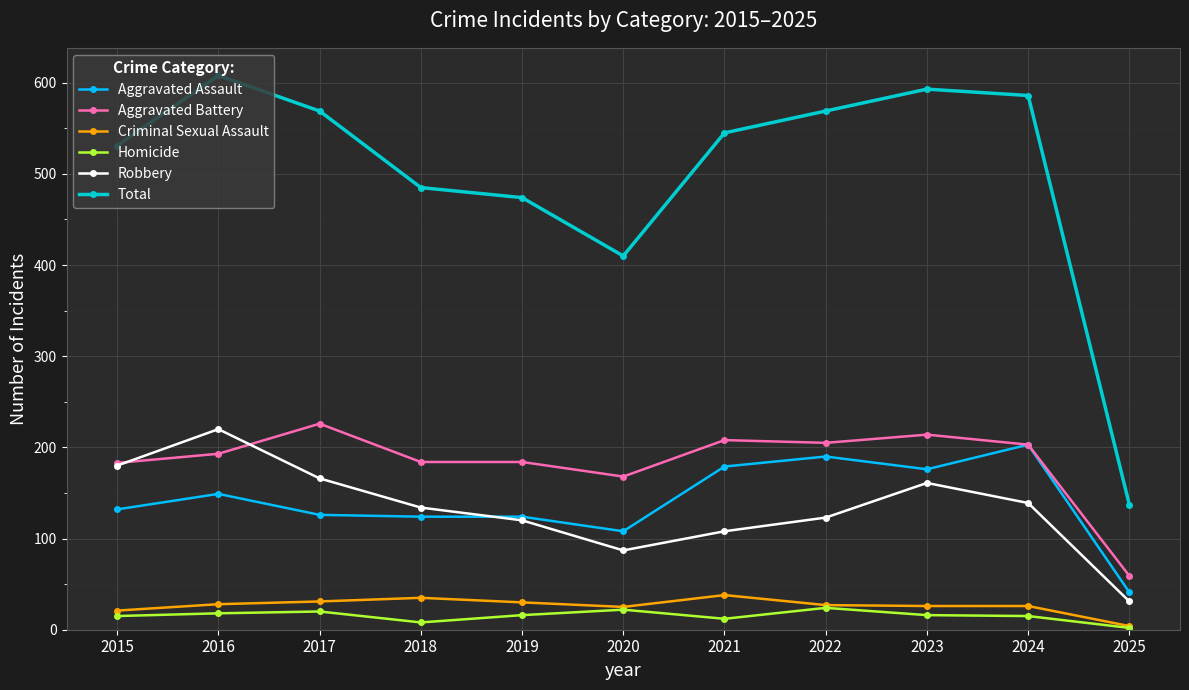

At how many categories does at least one series exceed 206?

10